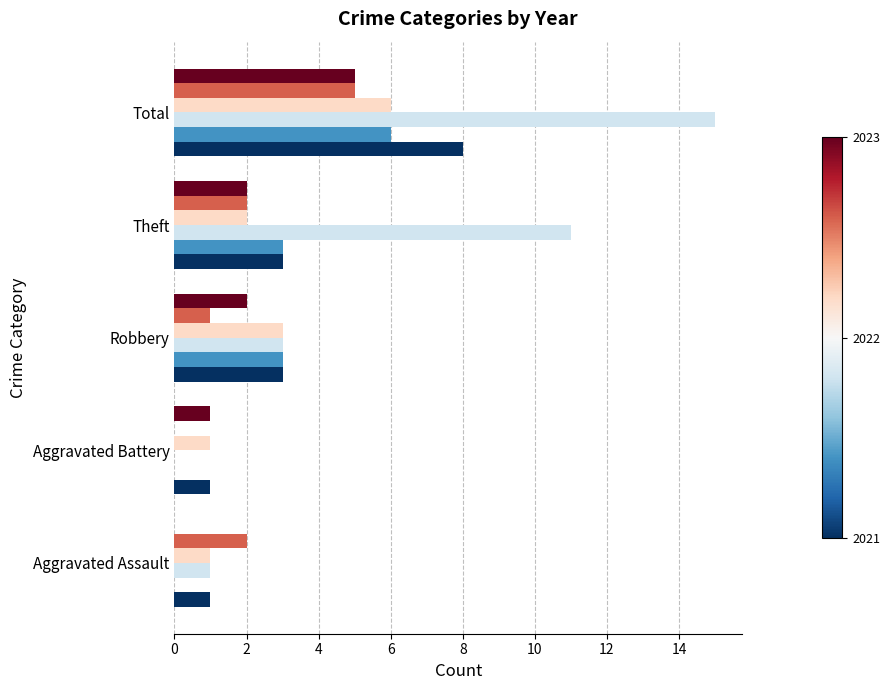

What is the total value across all series at Robbery?

15